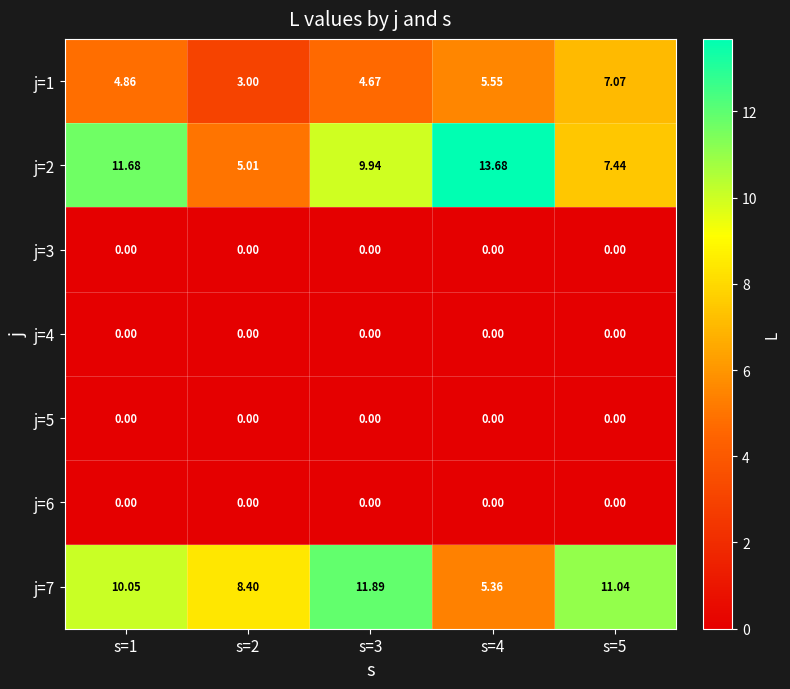

Is the value of j=7 at s=1 greater than the value of j=5 at s=5?

Yes